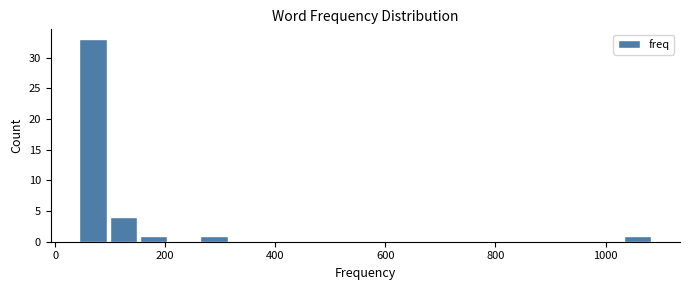

Around what value on the x-axis is the tallest bar? Give the approximate position of its centre, as read against the axis.

60